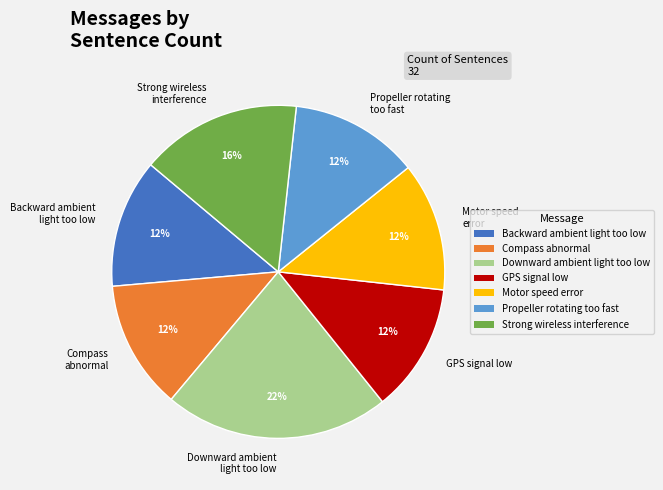

What percentage is the Strong wireless interference slice, to the nearest percent?

16%